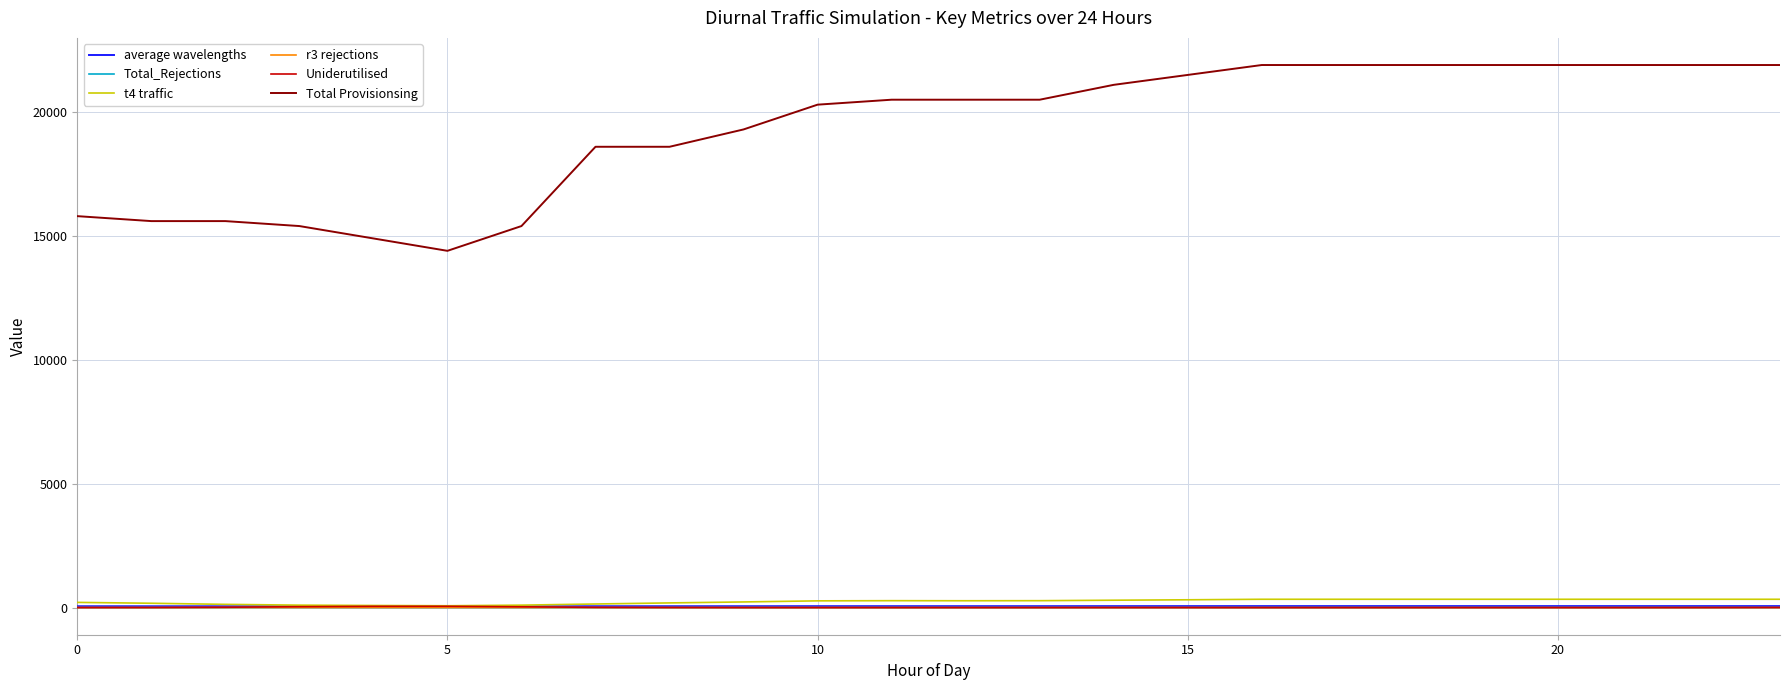

True or false: Total Provisionsing and Uniderutilised cross at least once.

False